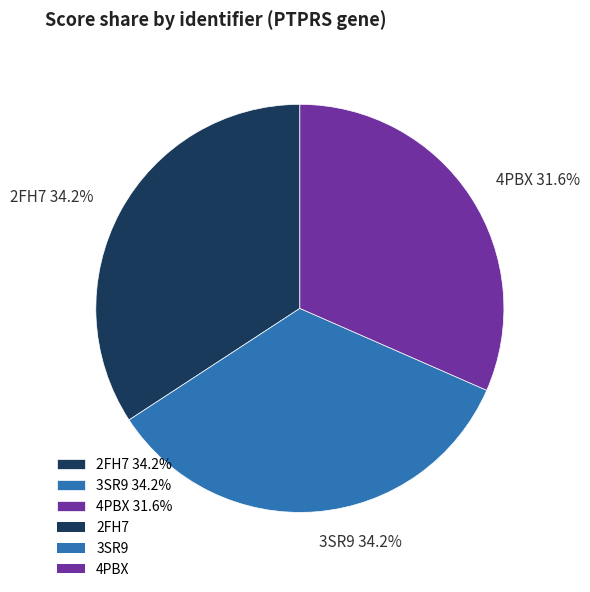

To the nearest percent, what is the difference between the largest and smallest slice percentages?

3%